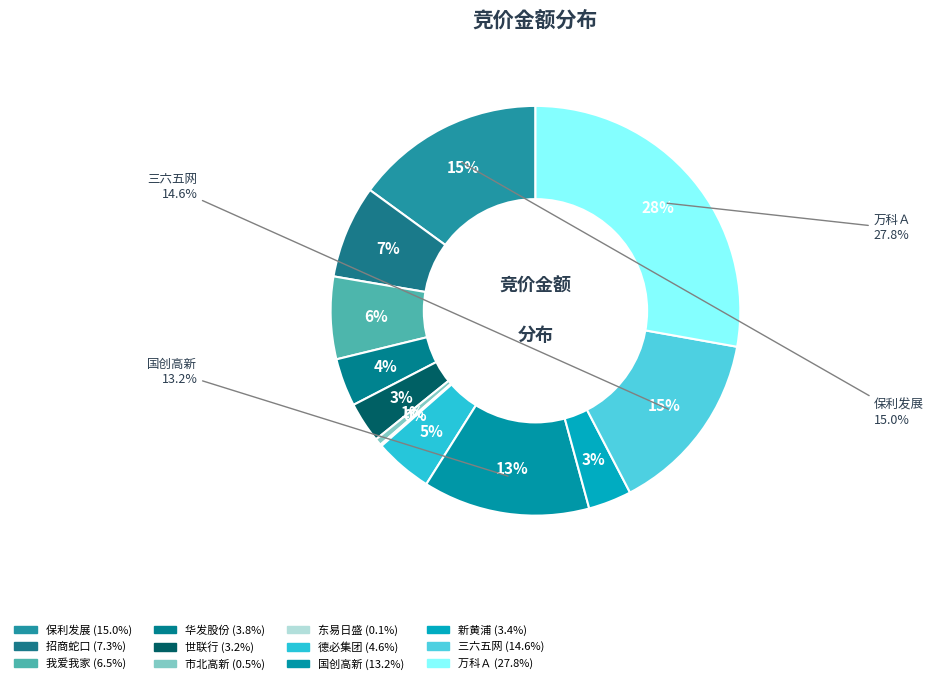

Is there a majority slice in this chart?

No